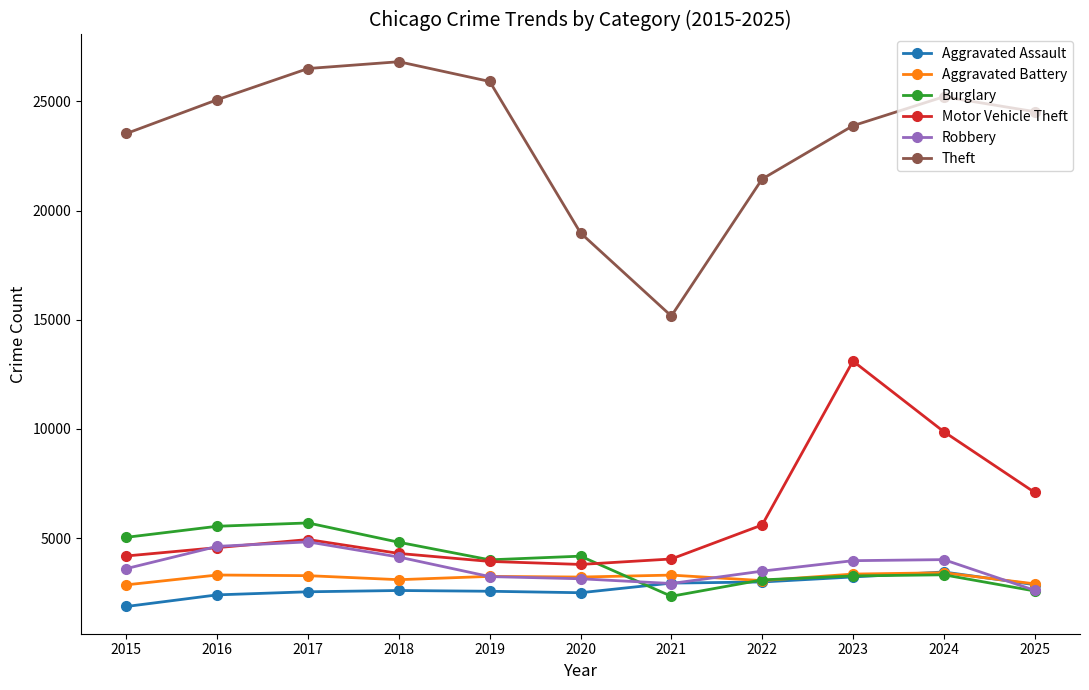

Where does the Aggravated Battery series first go above 3250?

2016